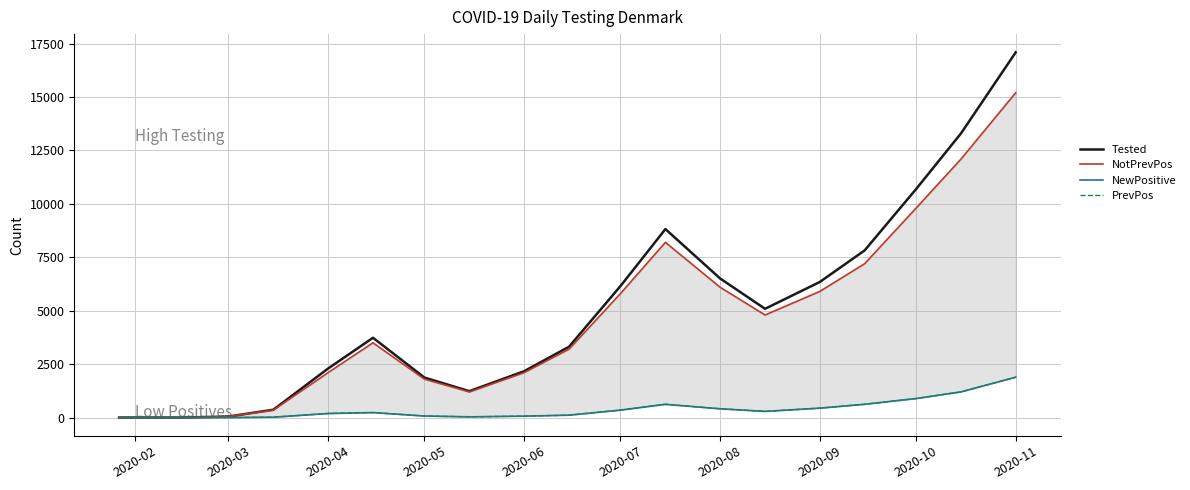

How many data points in NewPositive are less than 234?

10